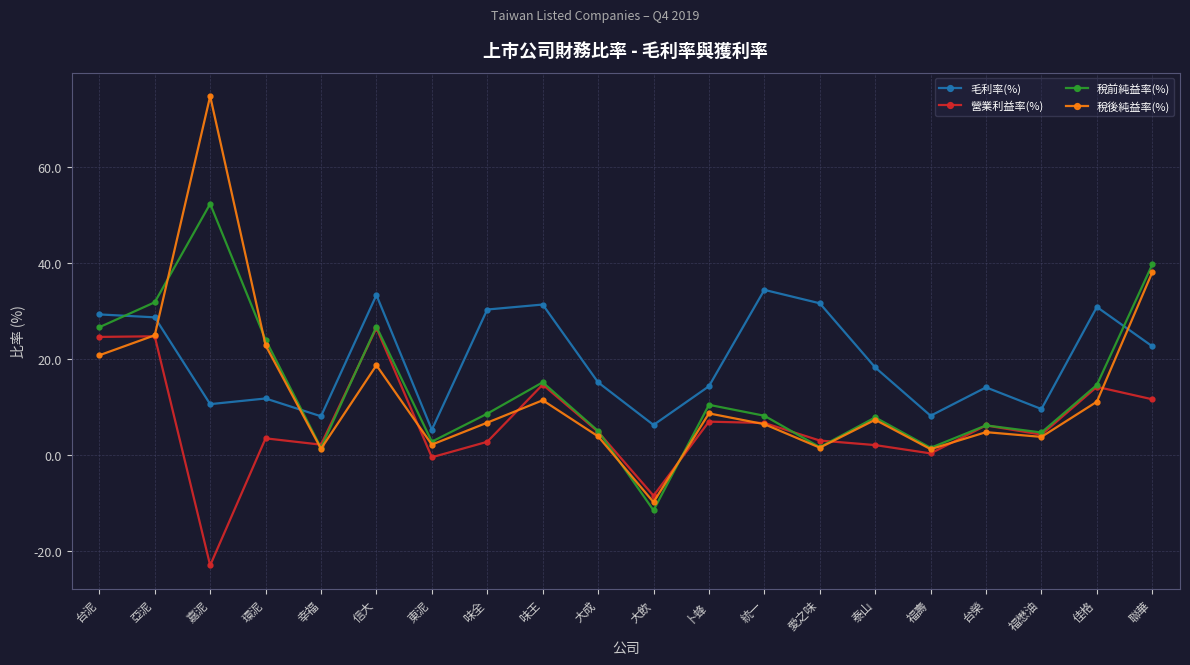

Between 信大 and 大成, which series saw the biggest shift?

稅前純益率(%)